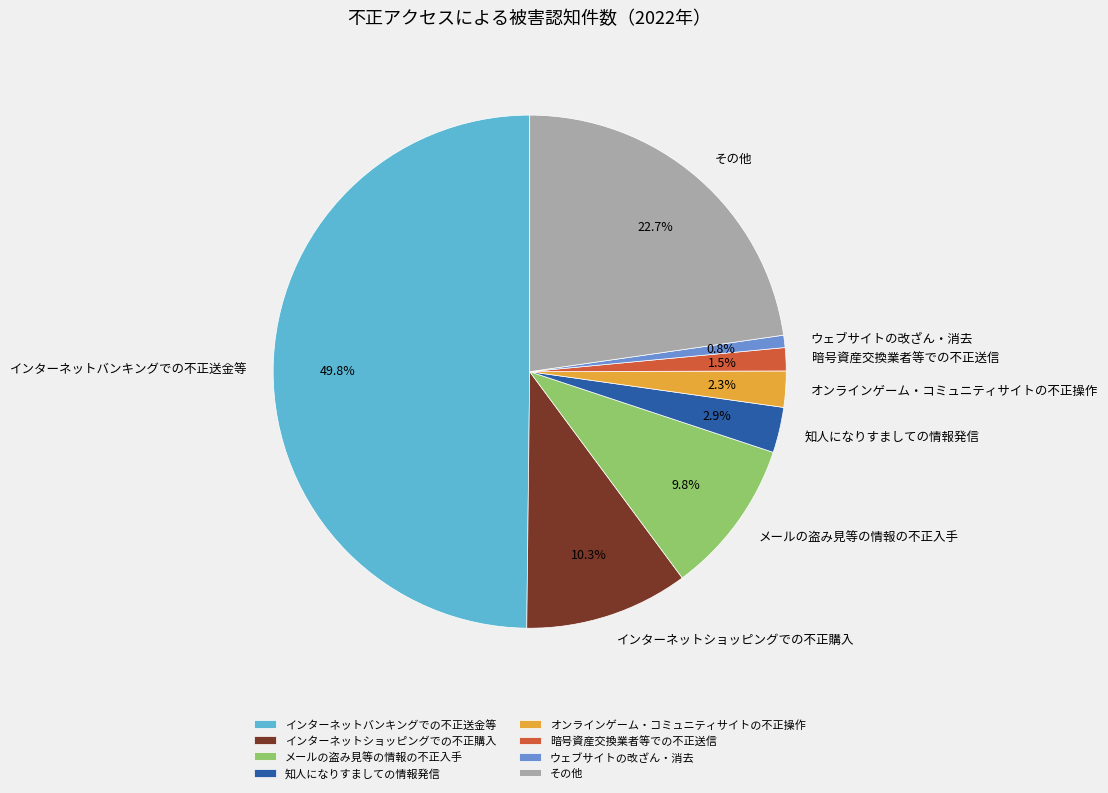

Count the number of slices in the pie.

8